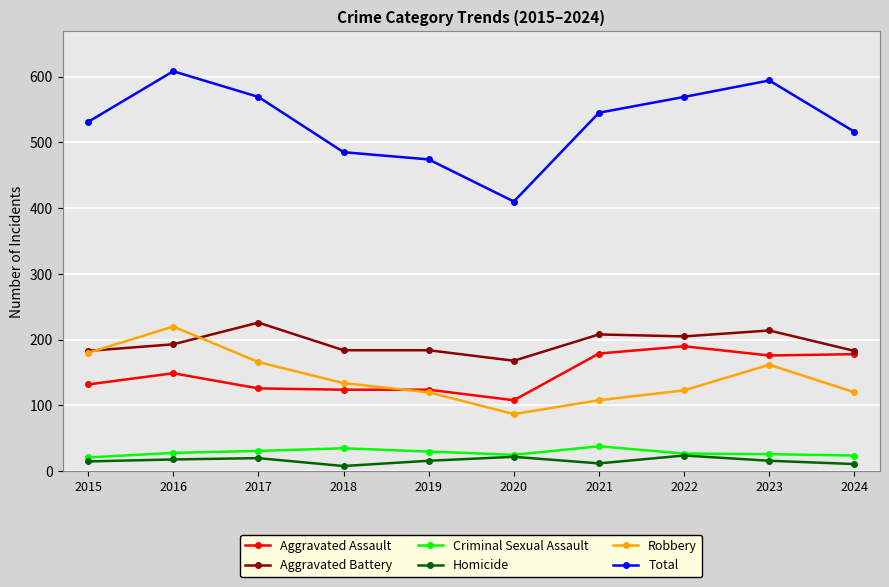

At which category does Total reach its first local peak?

2016